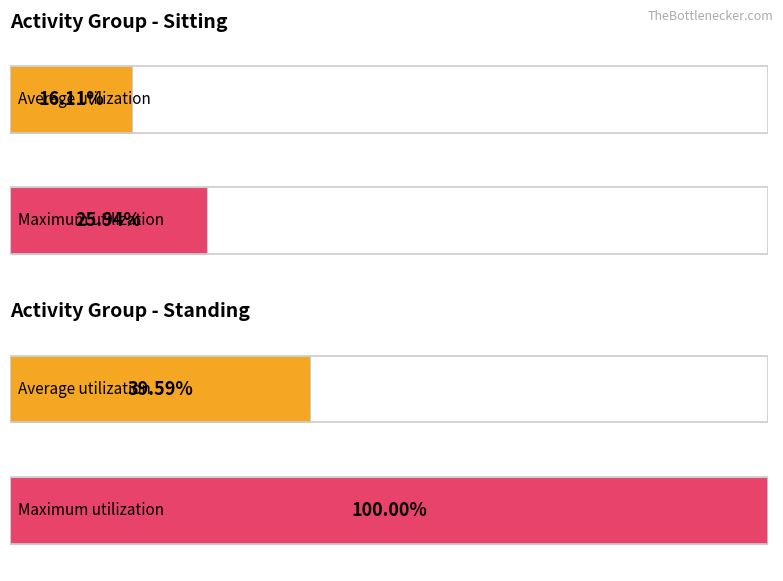

Which has a higher value, standing or standing?

standing